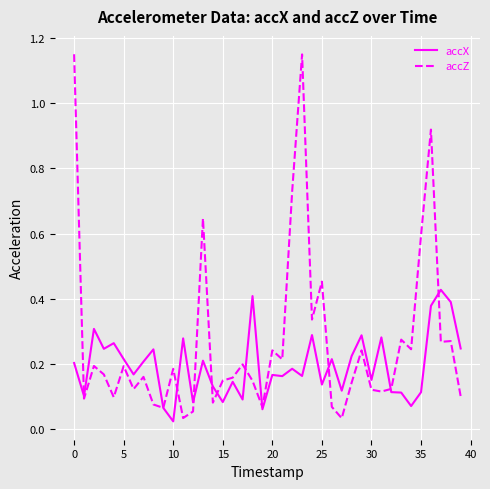

Which series has the largest total across all categories?

accZ